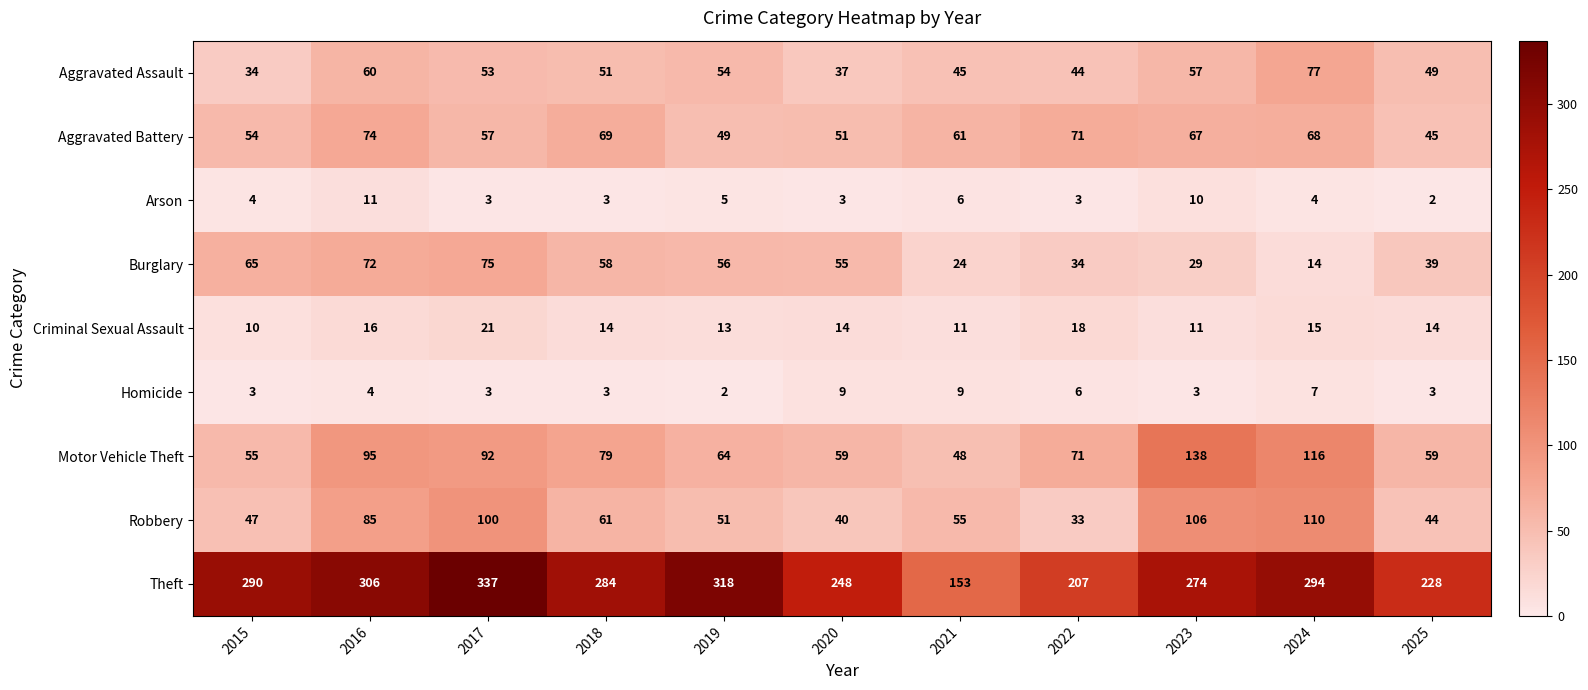

True or false: Robbery has a value of 58 at 2025.

False